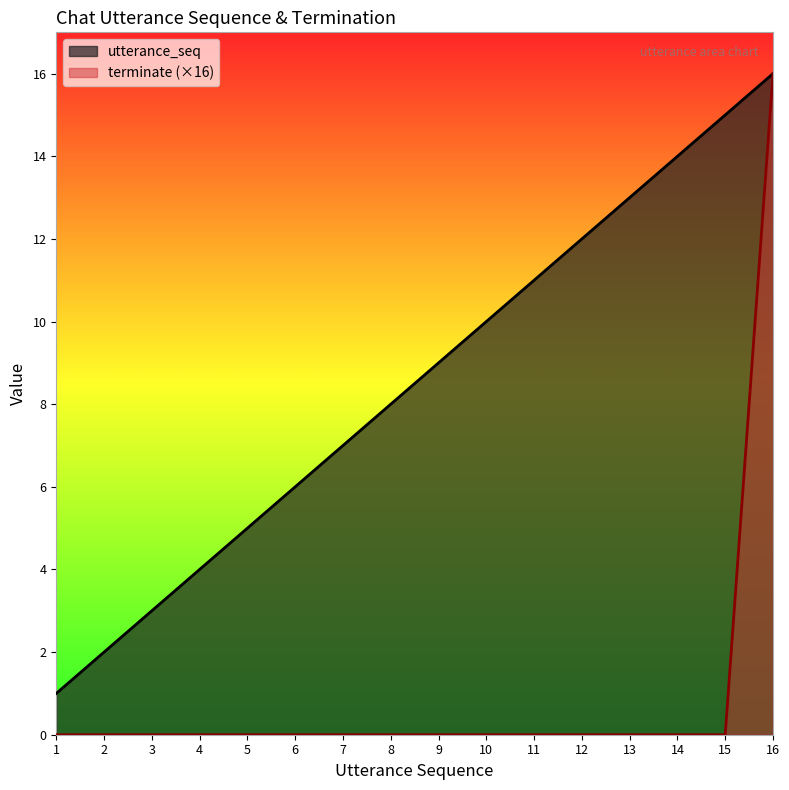

What is the highest value of the utterance_seq series?

16